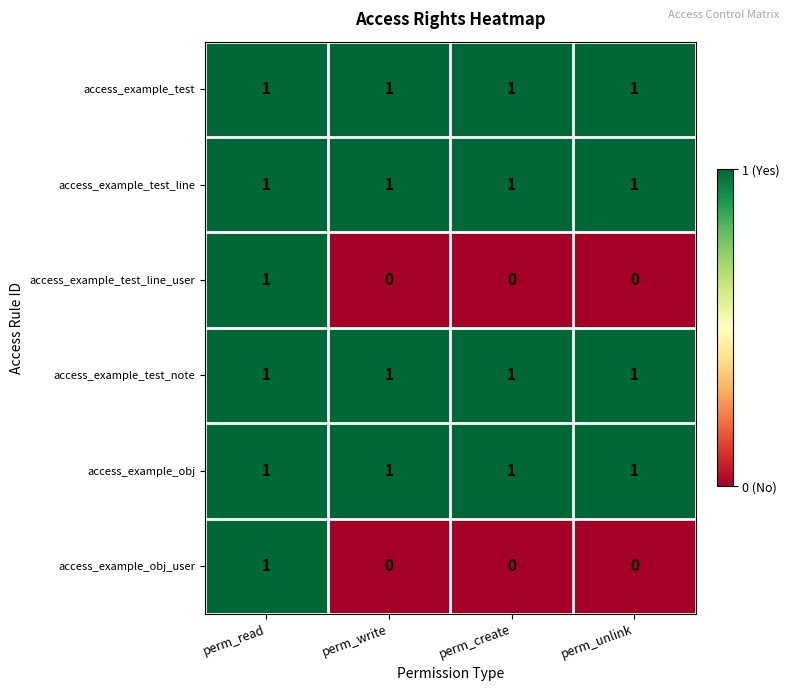

How many series are shown in this chart?

6